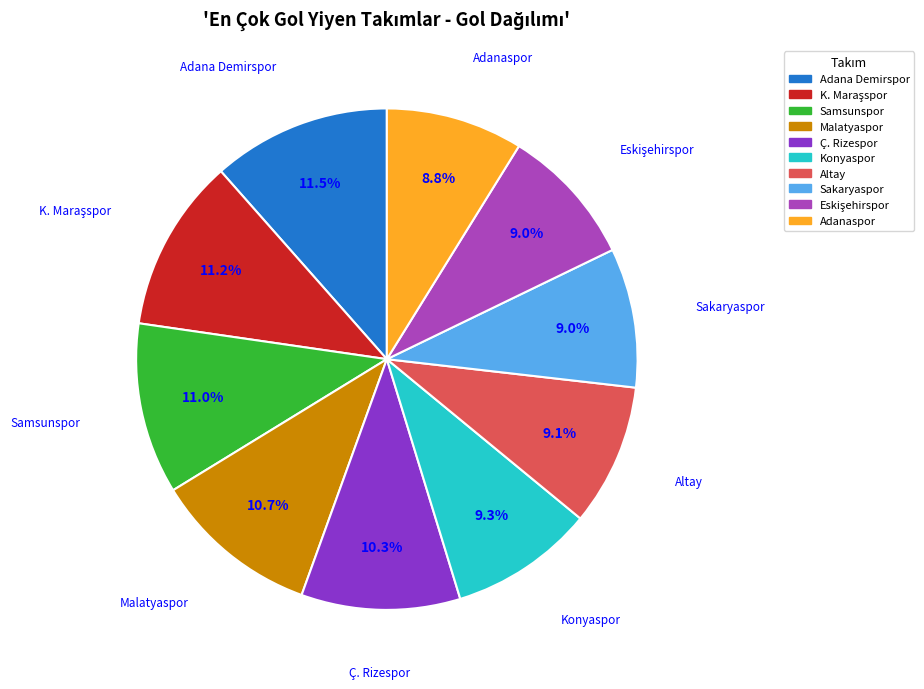

Is there any slice that represents more than half of the pie?

No